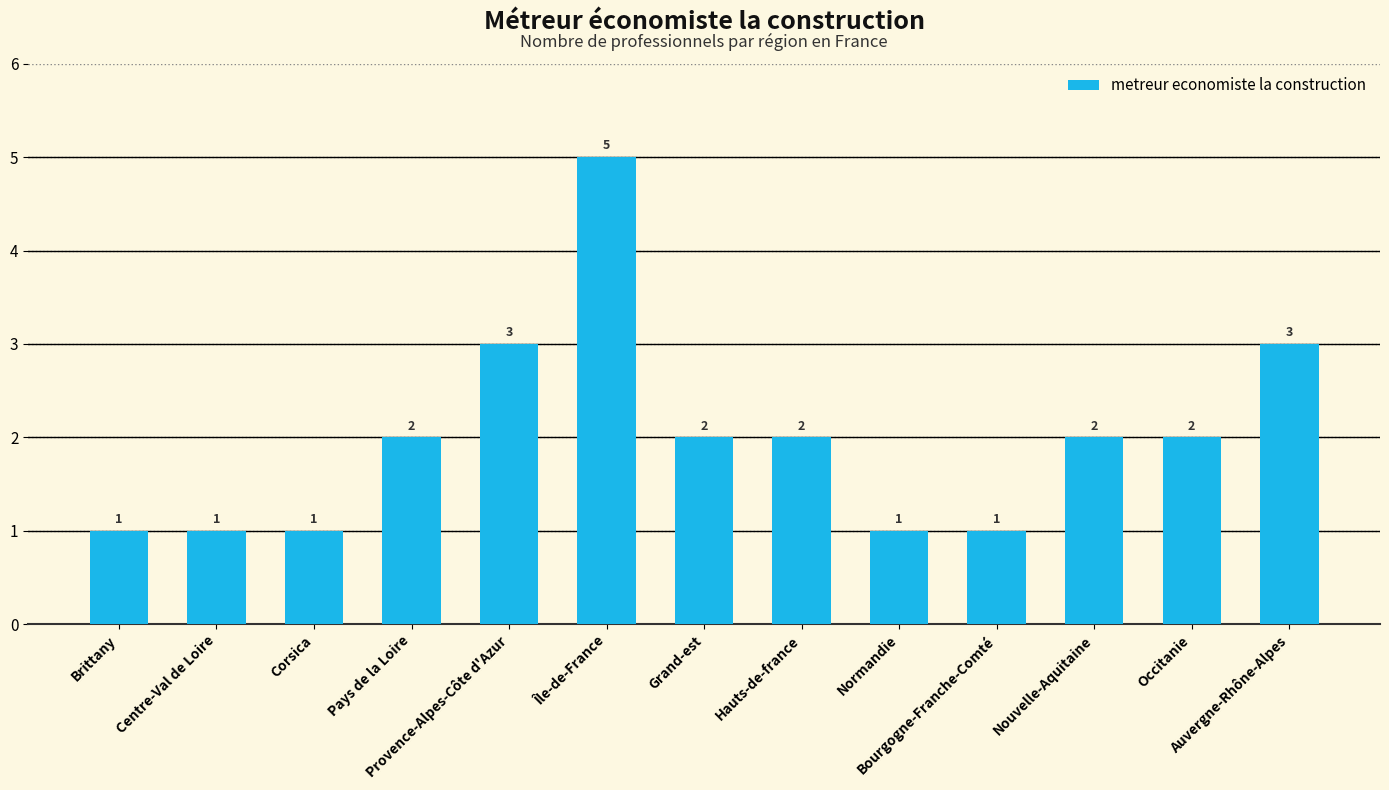

What is the difference between the maximum and minimum values?

4